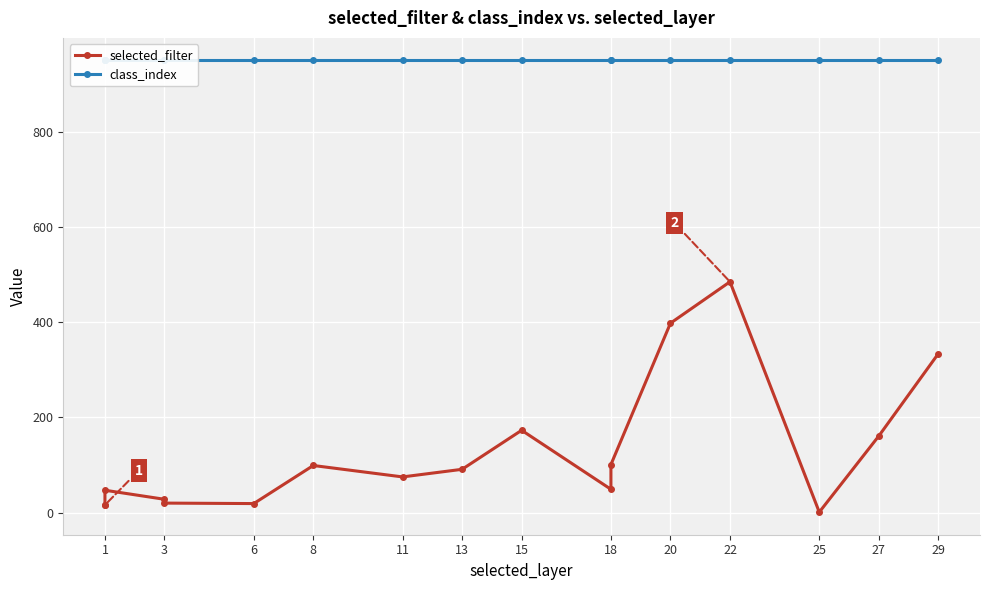

True or false: class_index has more than 0 points higher than both neighbors.

False